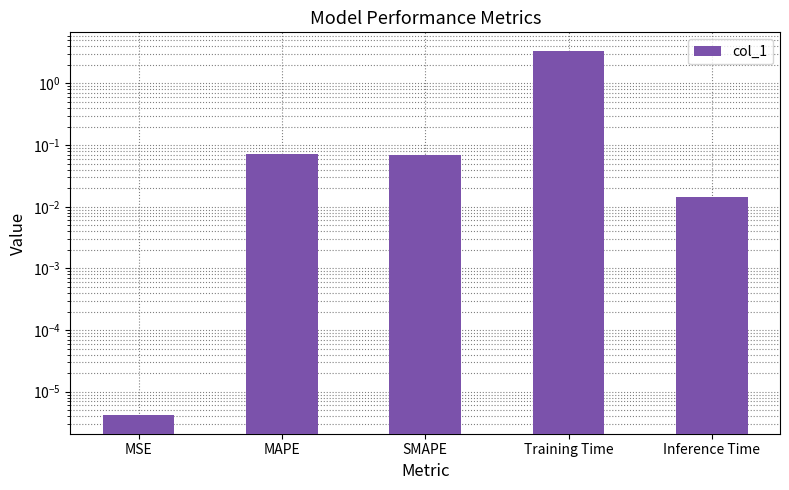

What is the label of the 5th bar from the right?

MSE